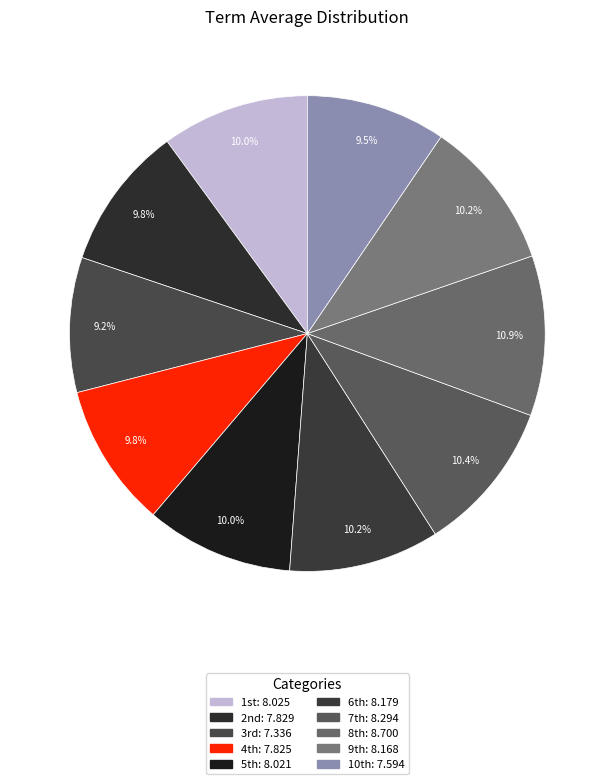

Count the number of slices in the pie.

10